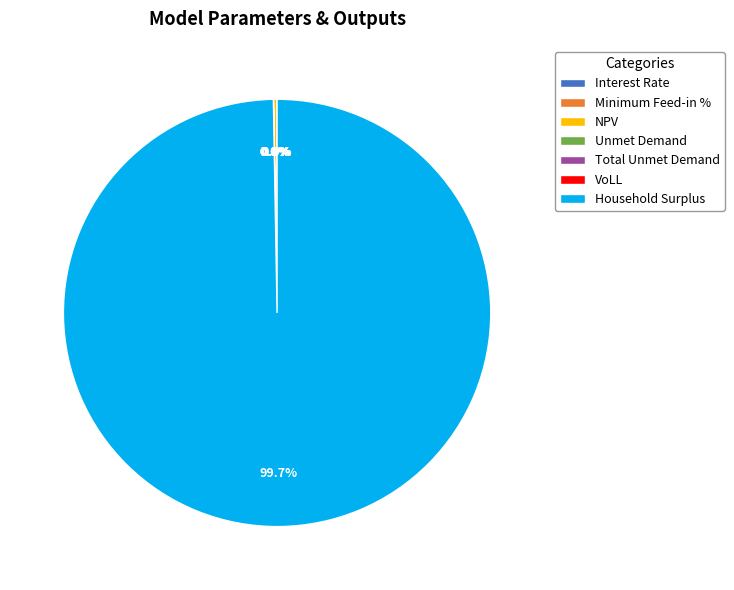

Which category has the biggest portion of the pie?

Household Surplus